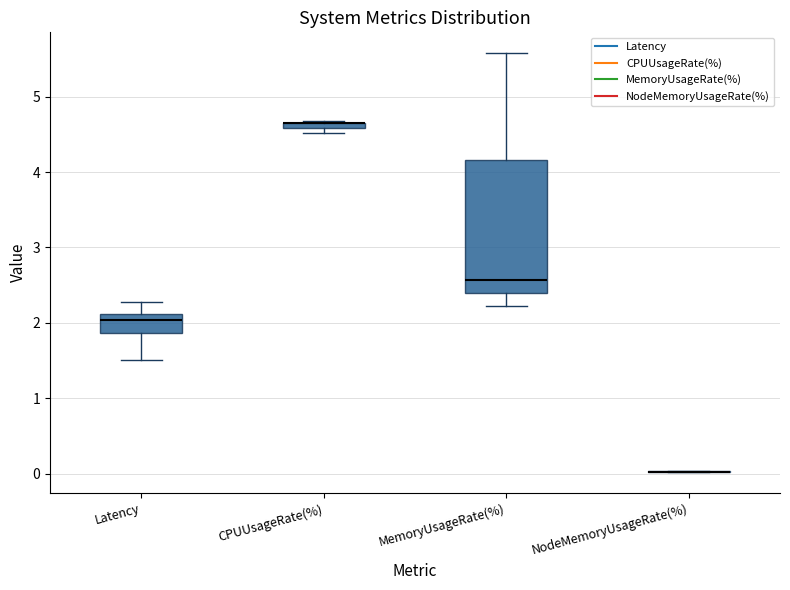

Comparing the boxes themselves (not the whiskers), which one is the tallest?

MemoryUsageRate(%)